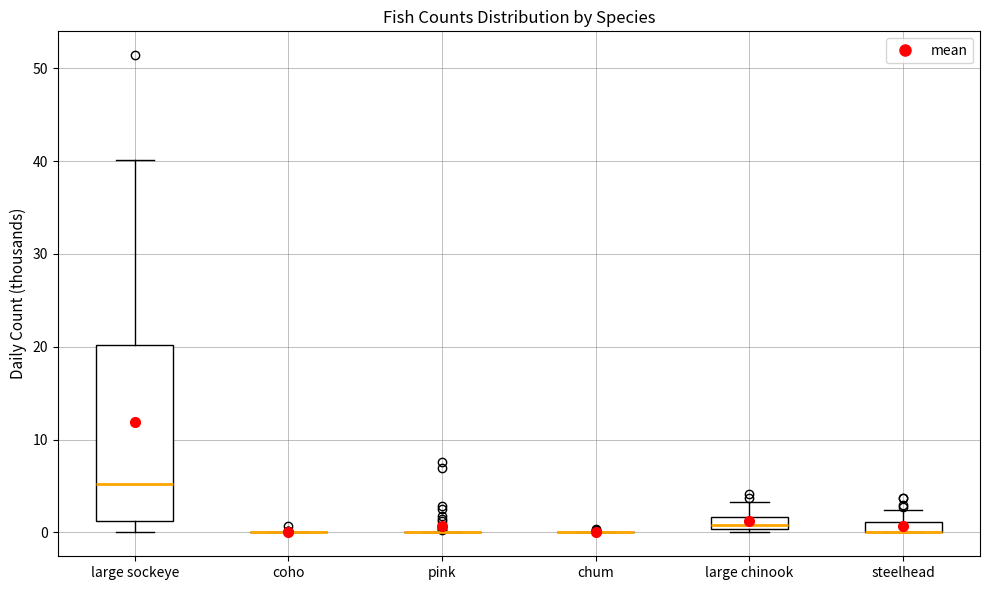

Which box is the tallest, from its lower edge to its upper edge?

large sockeye